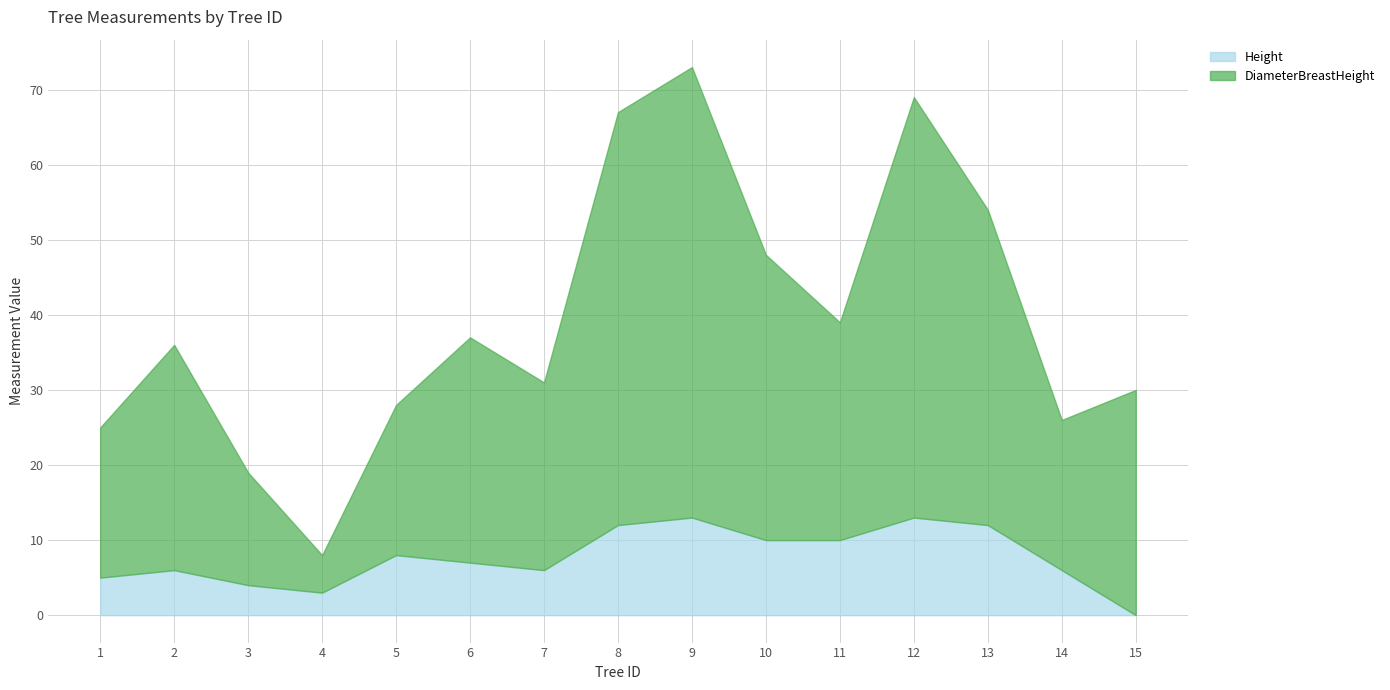

Which series has the largest total across all categories?

DiameterBreastHeight